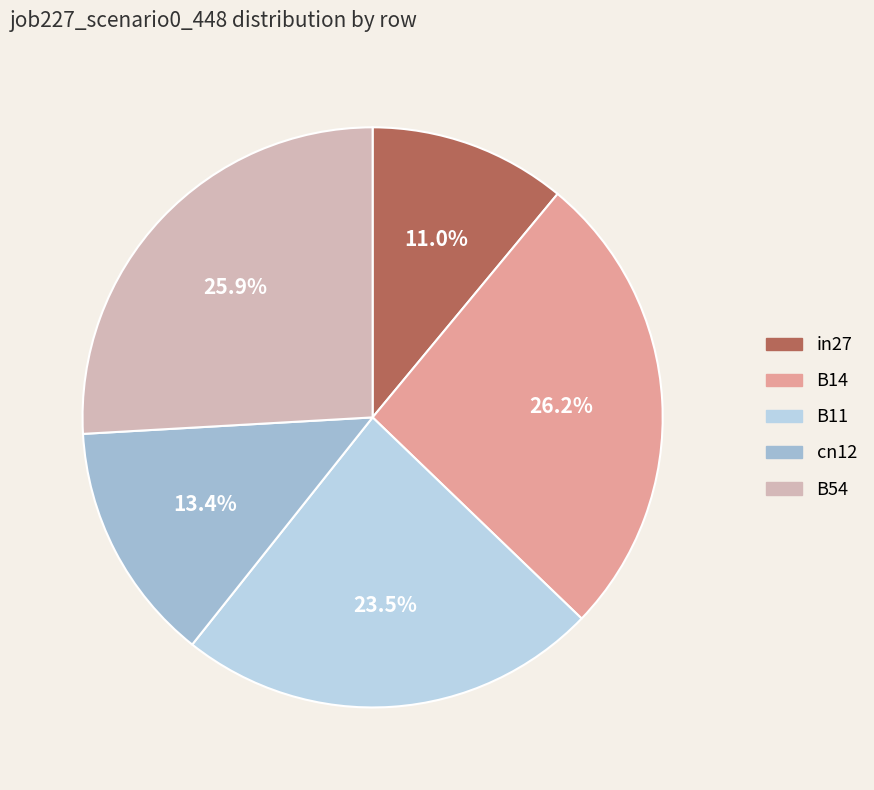

Does any single category account for the majority?

No